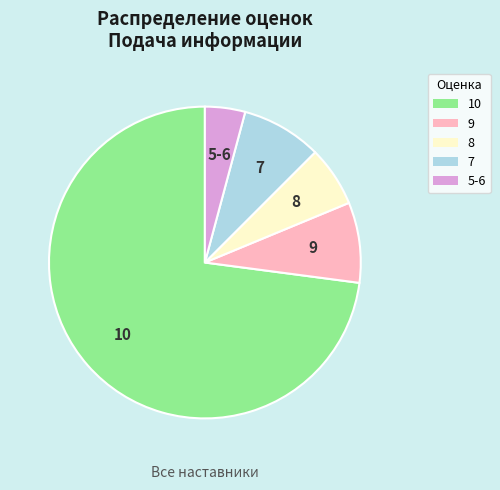

How many segments does this pie chart have?

5